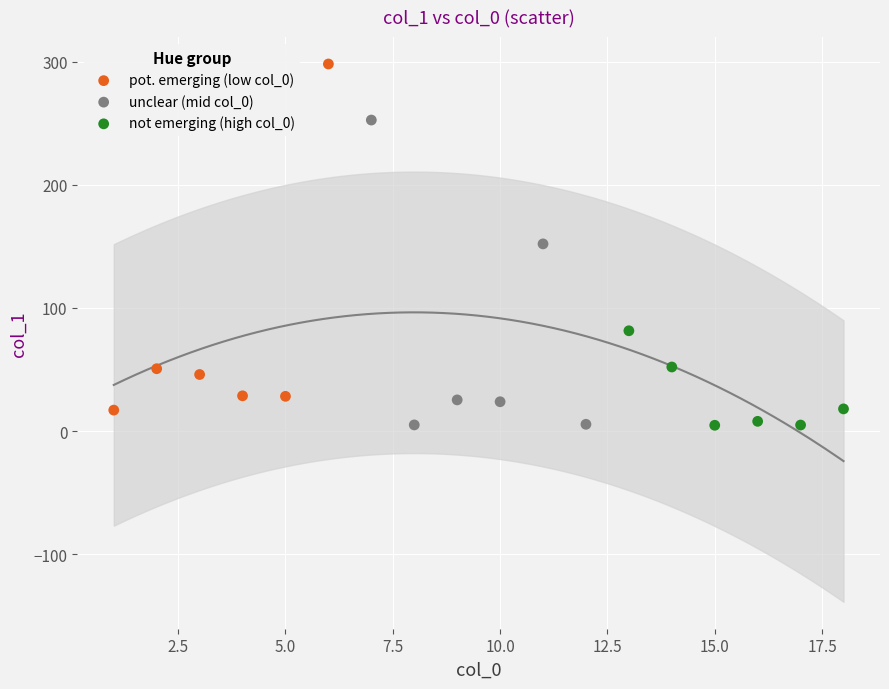

Which series has the widest spread of Y values?

pot. emerging (low col_0)